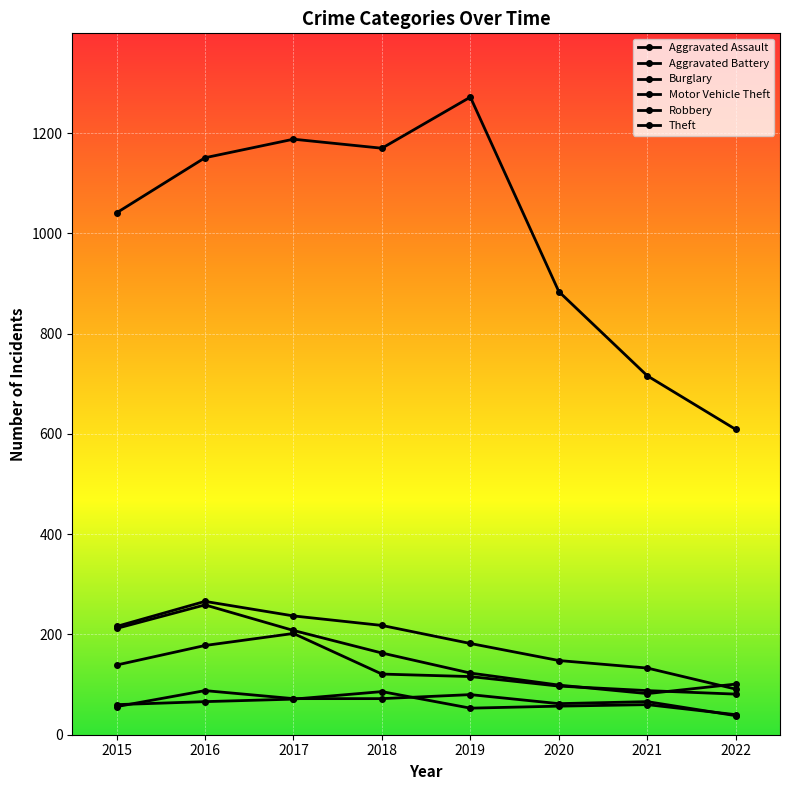

True or false: Robbery and Burglary cross at least once.

False